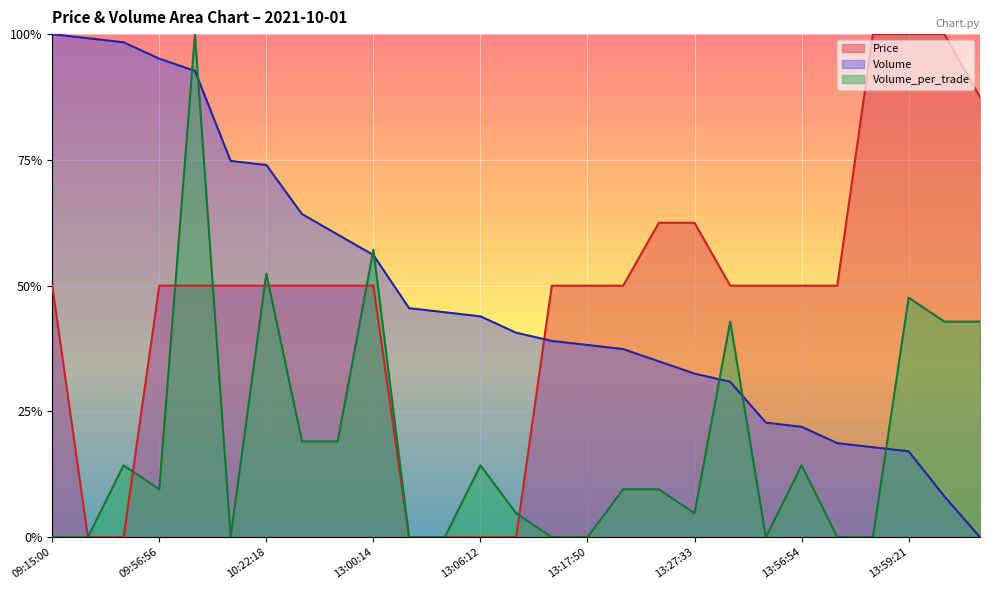

Reading left to right, extract all data points from this chart.

Price: 0.5	0.0	0.0	0.5	0.5	0.5	0.5	0.5	0.5	0.5	0.0	0.0	0.0	0.0	0.5	0.5	0.5	0.6	0.6	0.5	0.5	0.5	0.5	1.0	1.0	1.0	0.9
Volume: 1.0	1.0	1.0	1.0	0.9	0.7	0.7	0.6	0.6	0.6	0.5	0.4	0.4	0.4	0.4	0.4	0.4	0.3	0.3	0.3	0.2	0.2	0.2	0.2	0.2	0.1	0.0
Volume_per_trade: 0.0	0.0	0.1	0.1	1.0	0.0	0.5	0.2	0.2	0.6	0.0	0.0	0.1	0.0	0.0	0.0	0.1	0.1	0.0	0.4	0.0	0.1	0.0	0.0	0.5	0.4	0.4